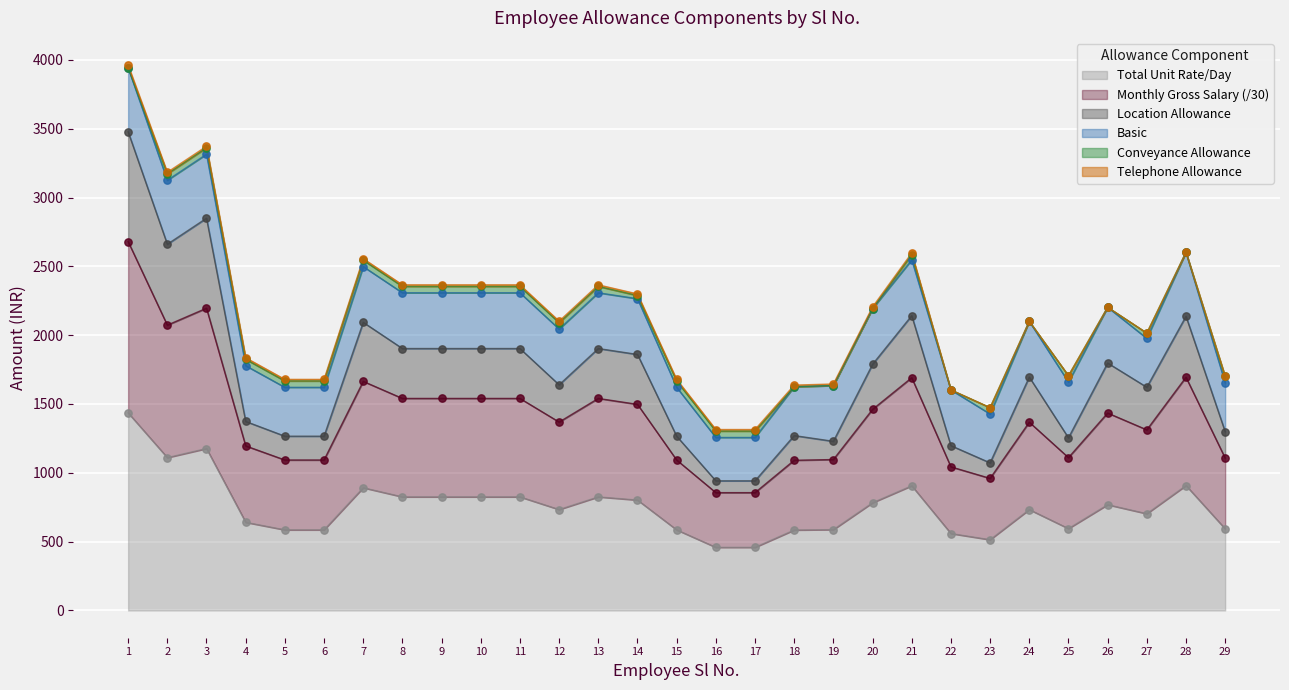

The value of Total Unit Rate/Day at 16 is 458.6. True or false?

True